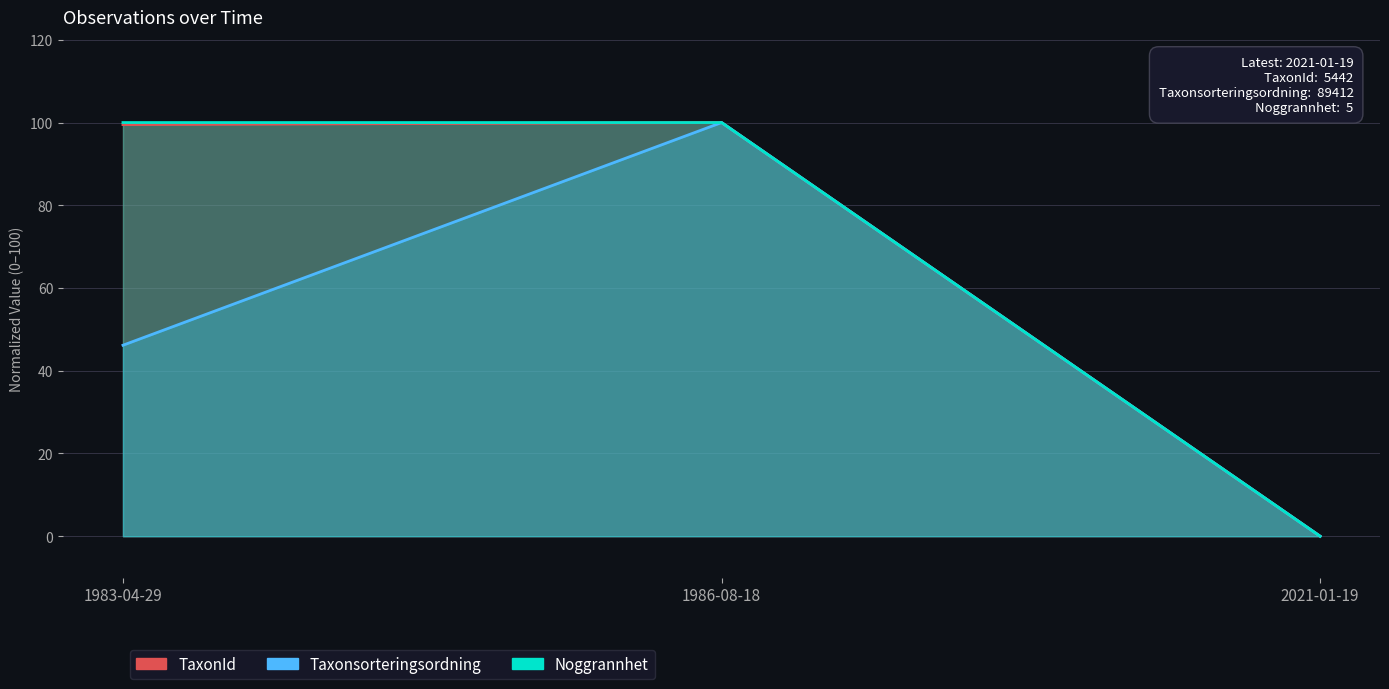

What is the label of the 3rd point from the left?

2021-01-19